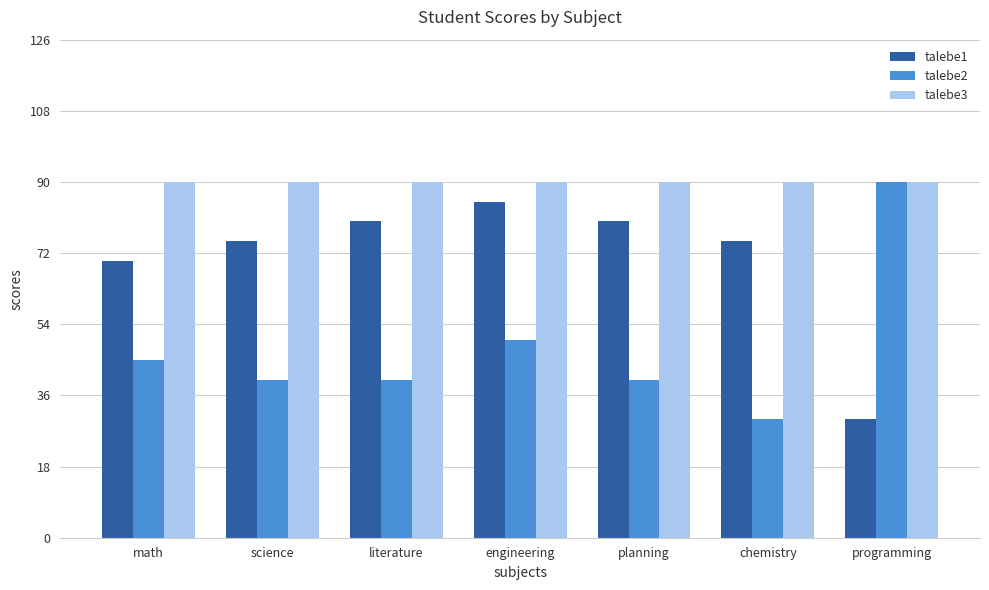

Count the number of categories in the chart.

7